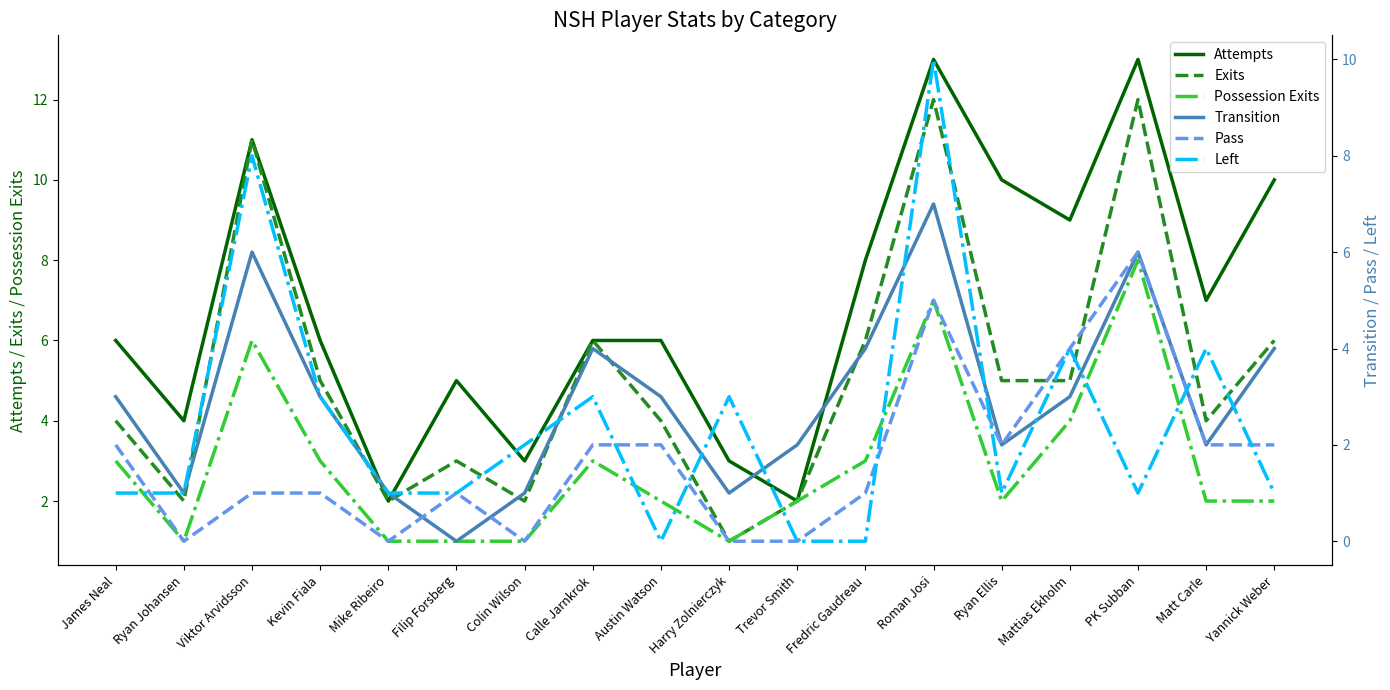

True or false: Transition and Exits cross at least once.

False